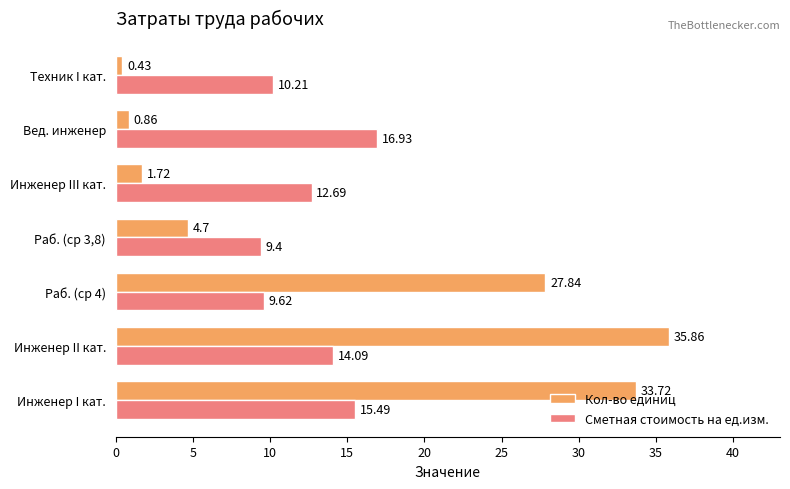

Which label corresponds to the smallest value in the chart?

Техник I кат.